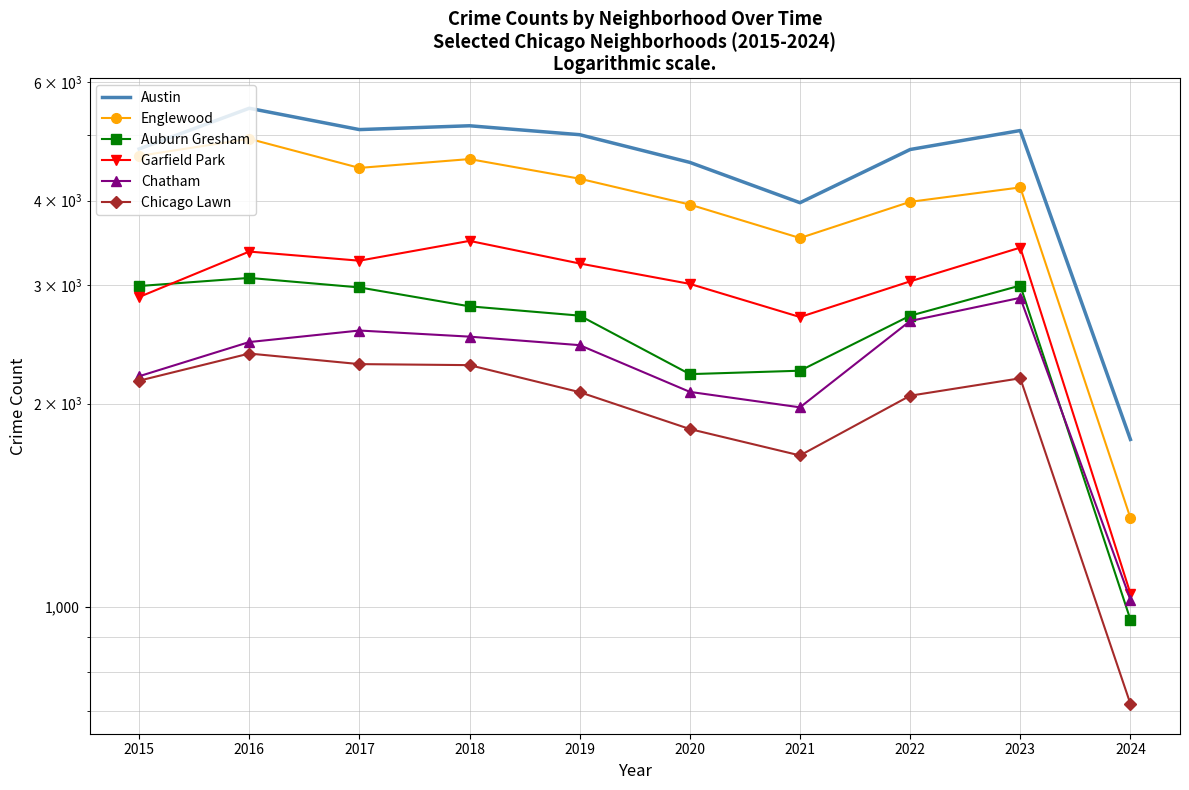

What is the minimum value shown in the chart?

717